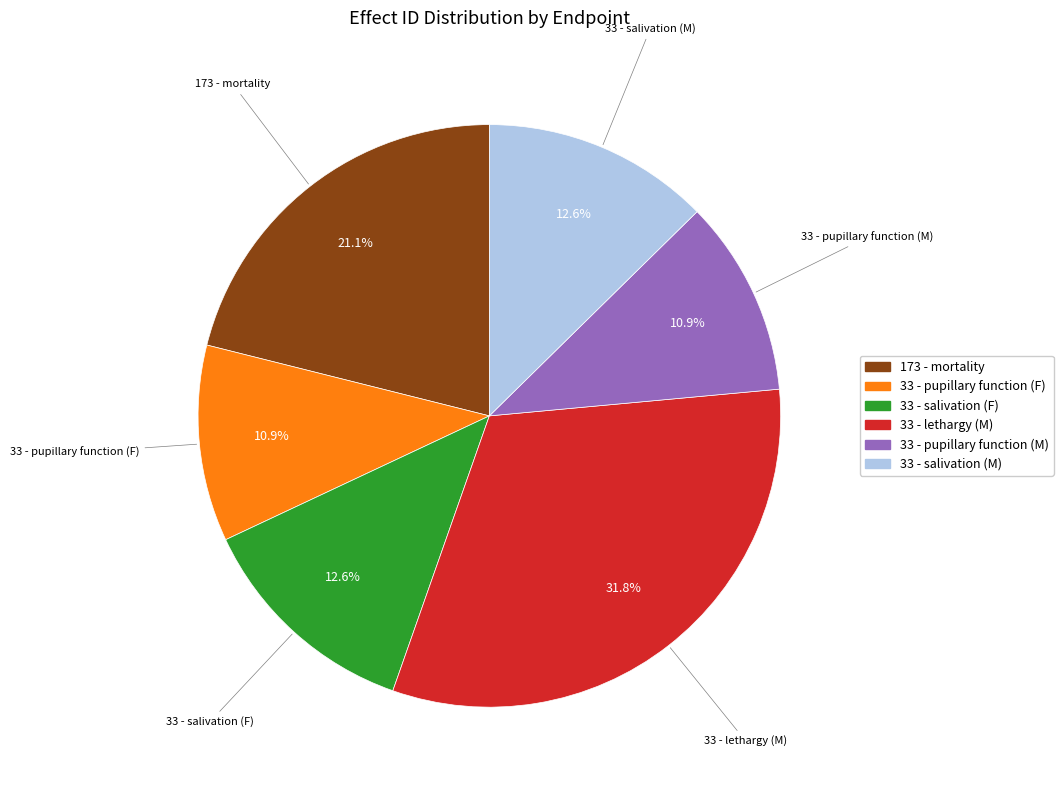

How much of the chart is everything except 33 - lethargy (M)?

68.2%